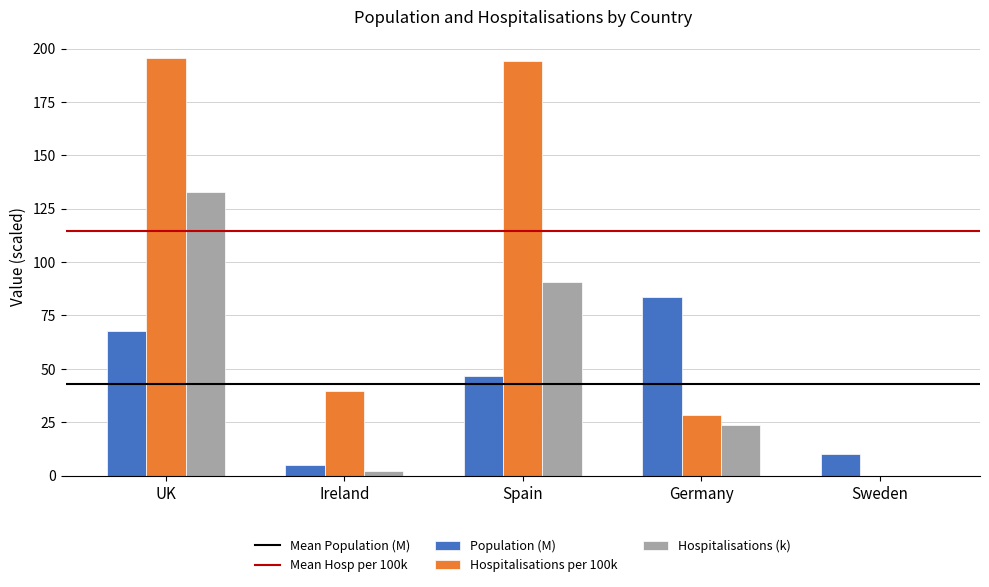

How many groups of bars are there?

5